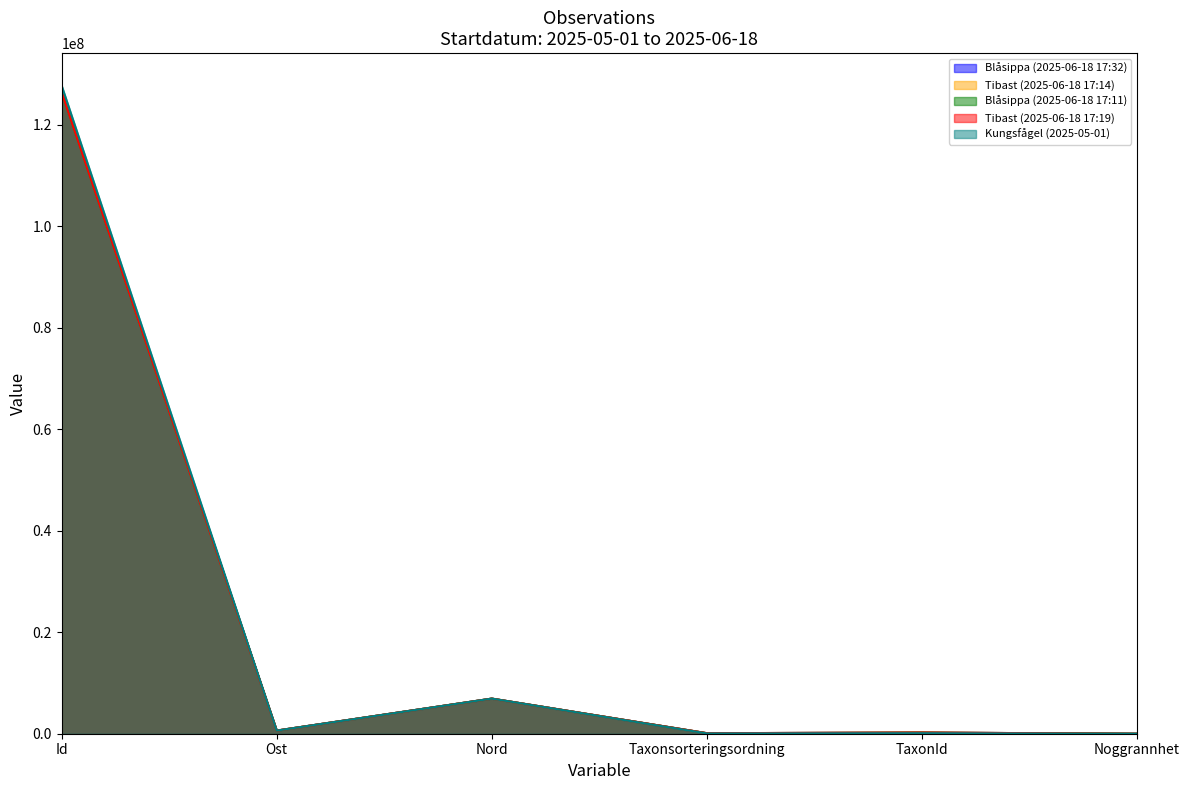

Which label corresponds to the smallest value in the chart?

Noggrannhet